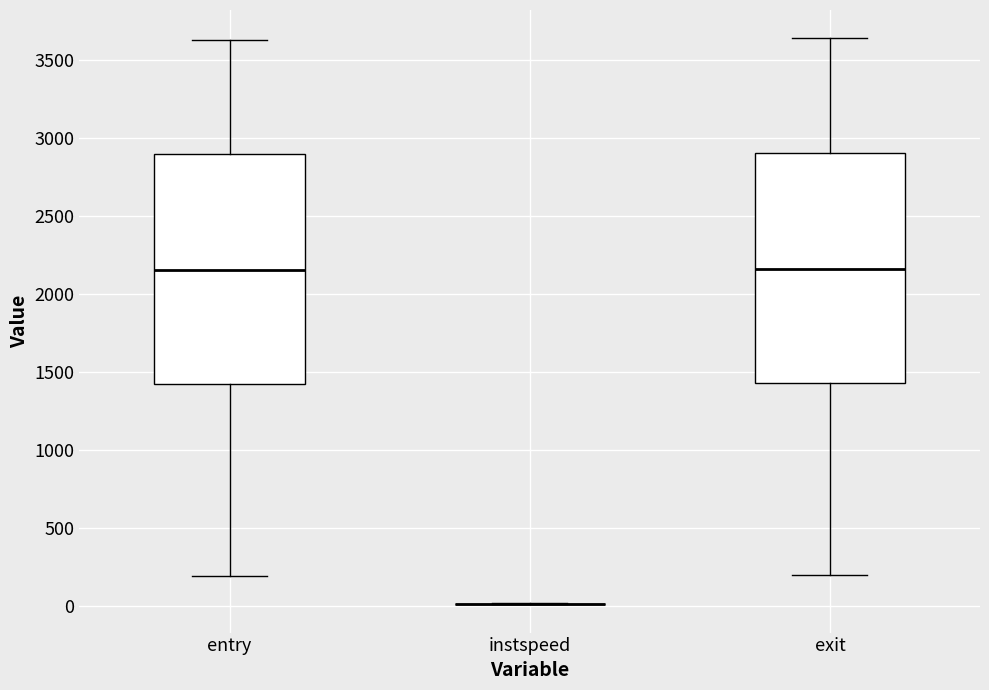

Where does the upper whisker of the box for exit end on the y-axis? The values are not printed on the chart, so give them approximately, as read against the axis.

3650